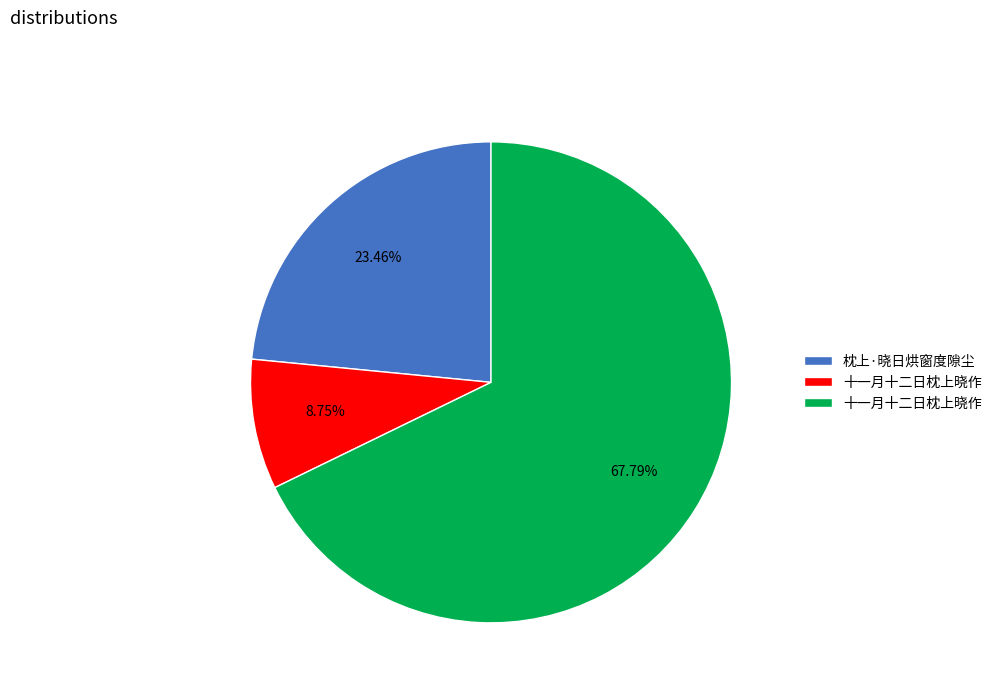

Is there any slice that represents more than half of the pie?

Yes